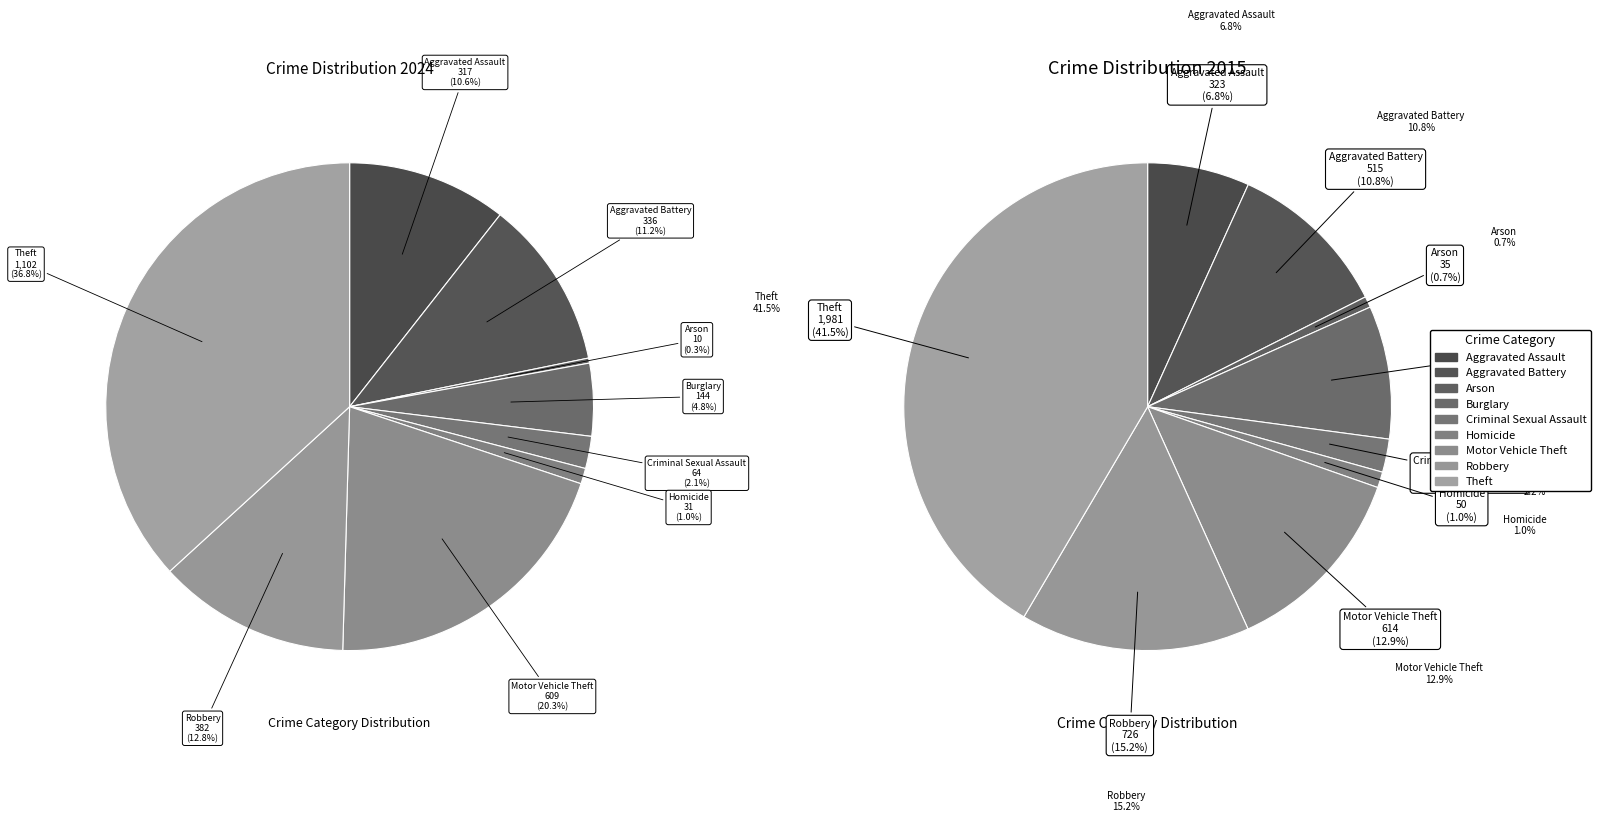

Rank the categories by value from lowest to highest.

Arson, Homicide, Criminal Sexual Assault, Aggravated Assault, Burglary, Aggravated Battery, Motor Vehicle Theft, Robbery, Theft